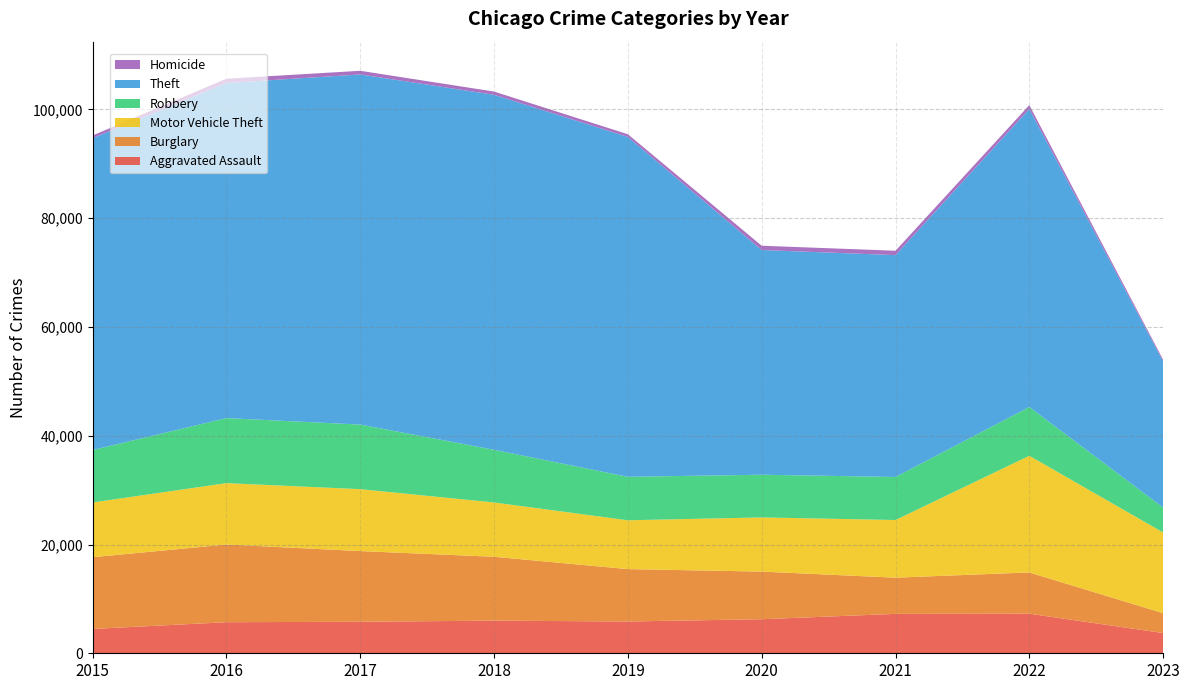

Reading left to right, list all the values displayed in this chart.

Aggravated Assault: 2015=4480	2016=5712	2017=5793	2018=6001	2019=5841	2020=6263	2021=7243	2022=7277	2023=3719
Burglary: 2015=13184	2016=14289	2017=13001	2018=11746	2019=9638	2020=8757	2021=6659	2022=7592	2023=3654
Motor Vehicle Theft: 2015=10068	2016=11286	2017=11380	2018=9985	2019=8977	2020=9959	2021=10601	2022=21448	2023=14840
Robbery: 2015=9638	2016=11960	2017=11880	2018=9680	2019=7994	2020=7855	2021=7917	2022=8964	2023=4587
Theft: 2015=57350	2016=61621	2017=64383	2018=65286	2019=62491	2020=41320	2021=40794	2022=54799	2023=26874
Homicide: 2015=496	2016=786	2017=672	2018=589	2019=498	2020=787	2021=804	2022=717	2023=311